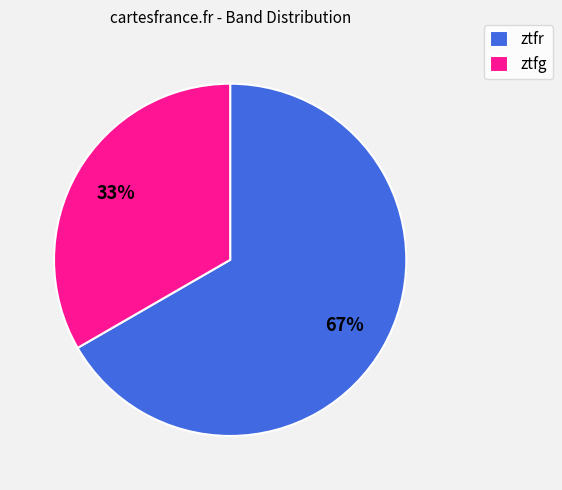

Count the number of slices in the pie.

2